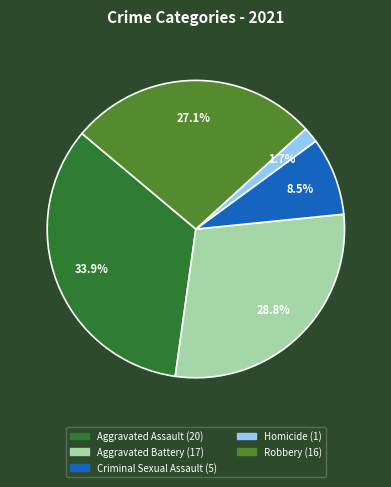

Is Aggravated Battery the majority of the pie?

No